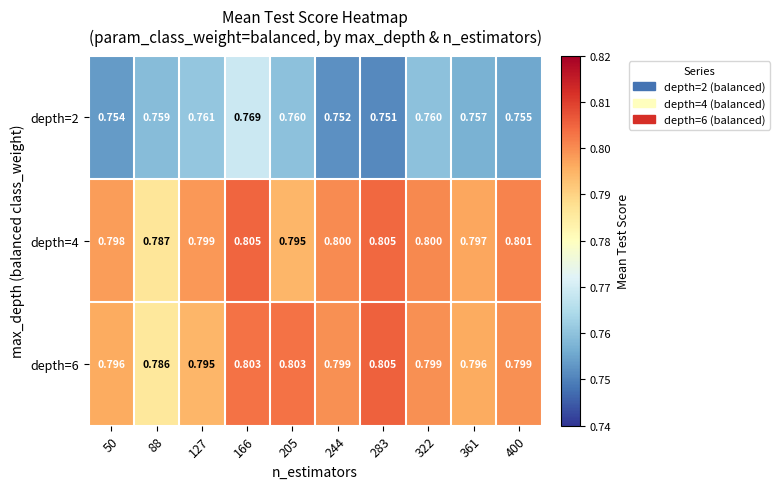

Is the value of depth=4 at 400 greater than the value of depth=2 at 322?

Yes